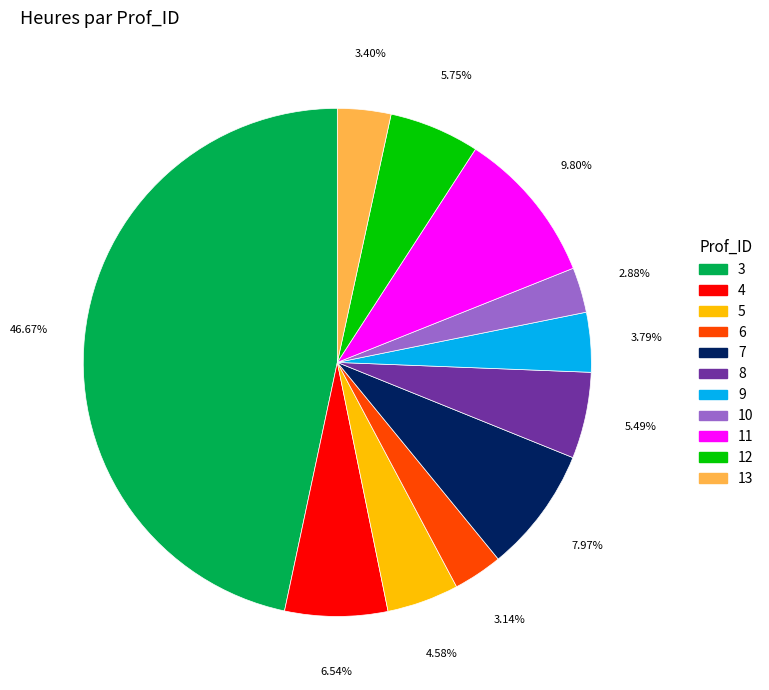

Which slice is the largest?

3